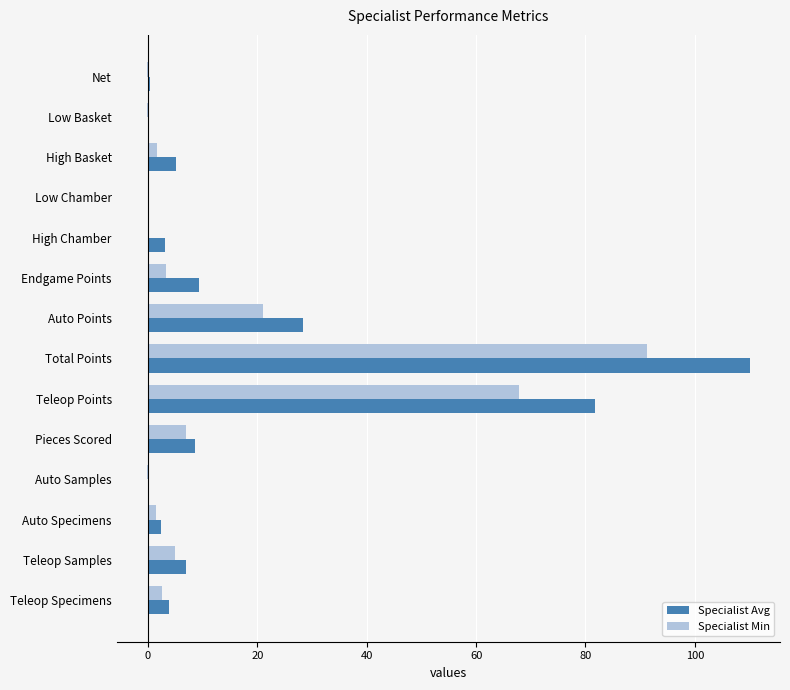

What are all the series names shown in the legend?

Specialist Avg, Specialist Min